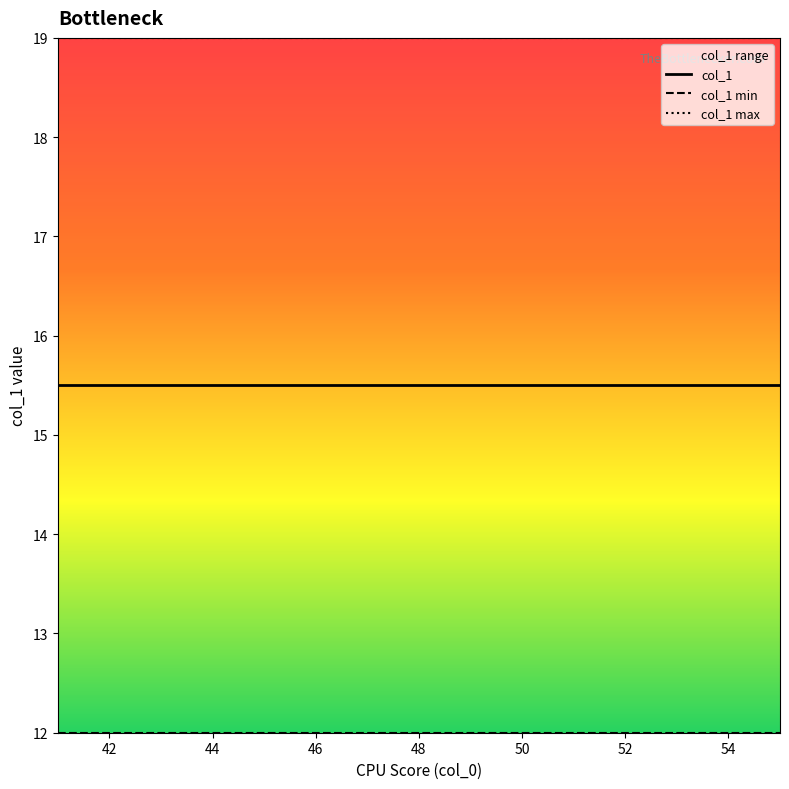

Which series has the largest range (max minus min)?

col_1